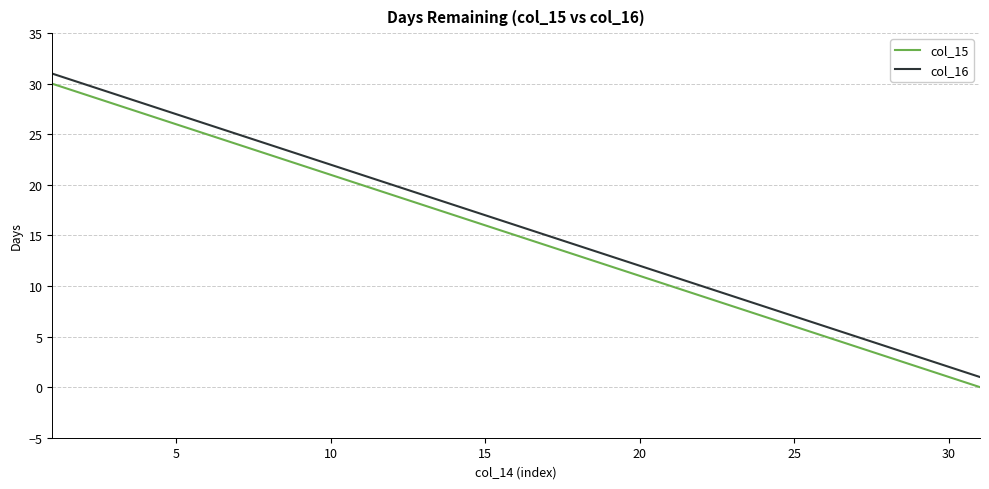

Reading left to right, transcribe all the data shown in this chart.

col_15: 30	29	28	27	26	25	24	23	22	21	20	19	18	17	16	15	14	13	12	11	10	9	8	7	6	5	4	3	2	1	0
col_16: 31	30	29	28	27	26	25	24	23	22	21	20	19	18	17	16	15	14	13	12	11	10	9	8	7	6	5	4	3	2	1